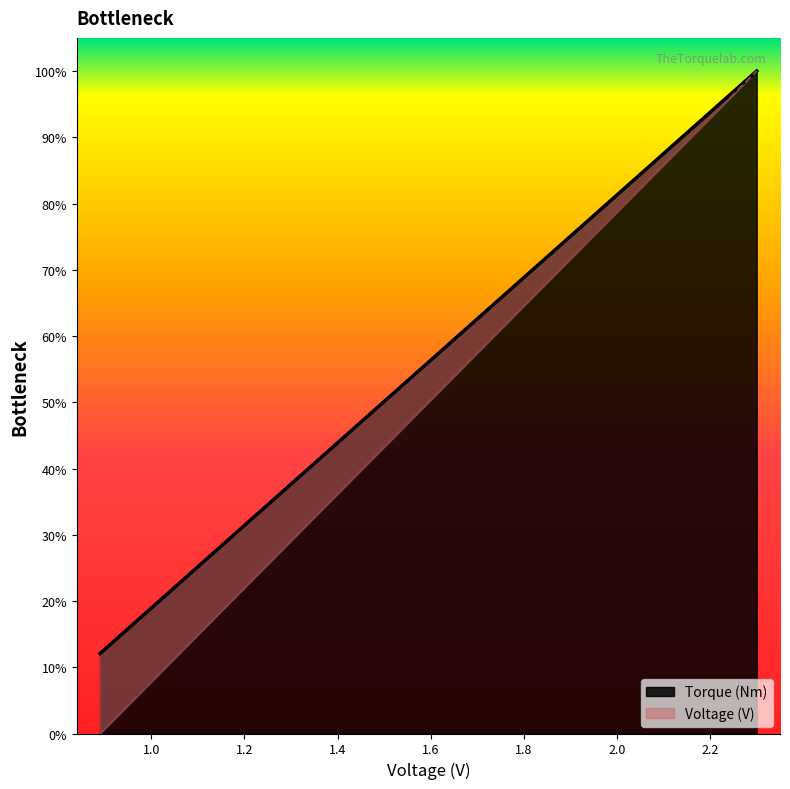

Reading left to right, transcribe all the data shown in this chart.

Voltage (V): 0.89=0.1	1.08=0.2	1.12=0.3	1.57=0.5	1.68=0.6	1.74=0.7	1.81=0.7	1.87=0.7	1.89=0.7	1.98=0.8	2.05=0.8	2.11=0.9	2.13=0.9	2.25=1.0	2.26=1.0	2.3=1.0
Torque (Nm): 0.89=0.0	1.08=0.1	1.12=0.2	1.57=0.5	1.68=0.6	1.74=0.6	1.81=0.7	1.87=0.7	1.89=0.7	1.98=0.8	2.05=0.8	2.11=0.9	2.13=0.9	2.25=1.0	2.26=1.0	2.3=1.0